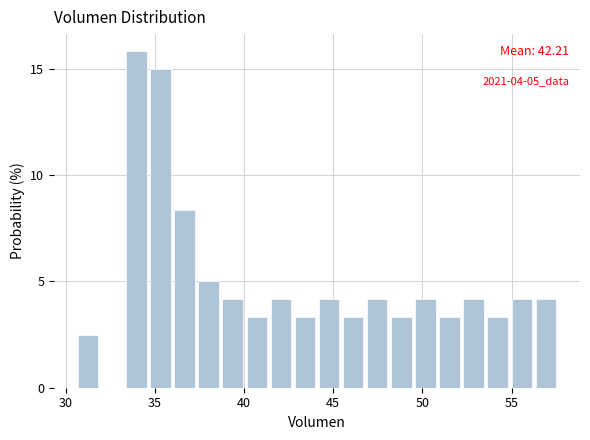

Read against the x-axis, roughly where is the centre of the tallest bar?

34.0